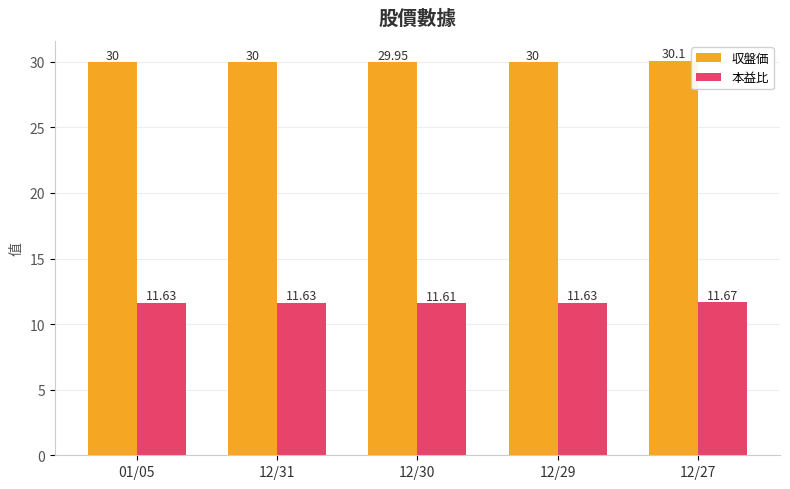

What is the average value of the 本益比 series?

11.6